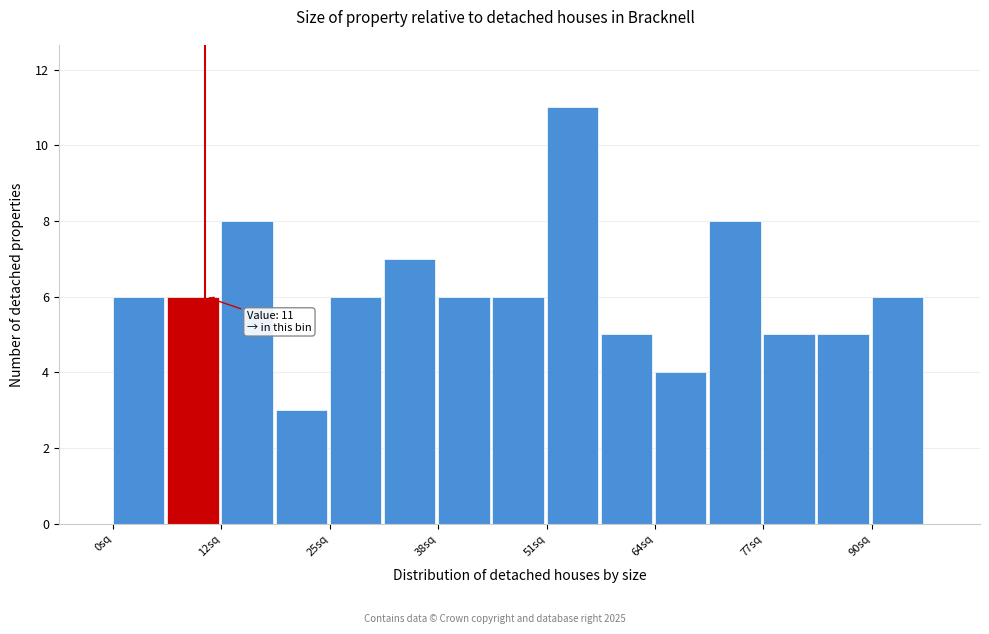

Around what value on the x-axis is the tallest bar? Give the approximate position of its centre, as read against the axis.

54